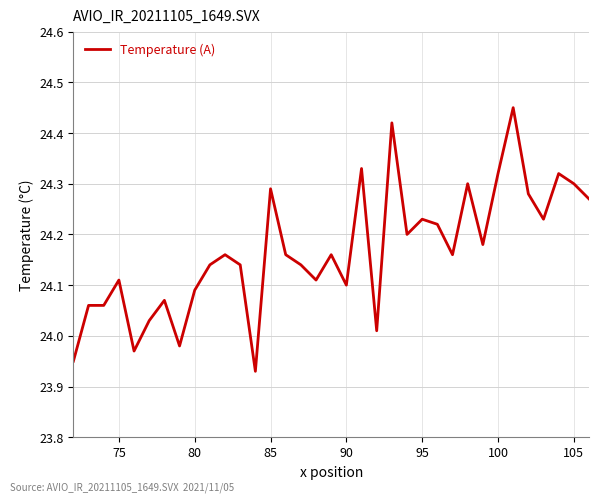

What is the difference between the second highest and second lowest values?

0.5